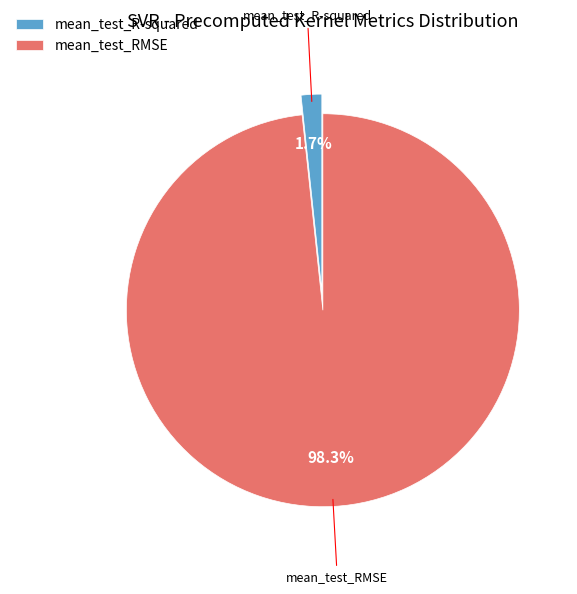

Combined, what portion of the pie is mean_test_RMSE and mean_test_R-squared?

100.0%